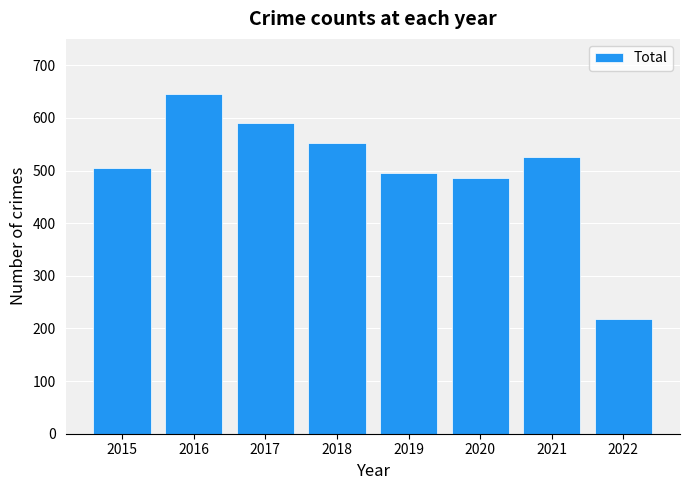

How many distinct data groups are displayed?

1